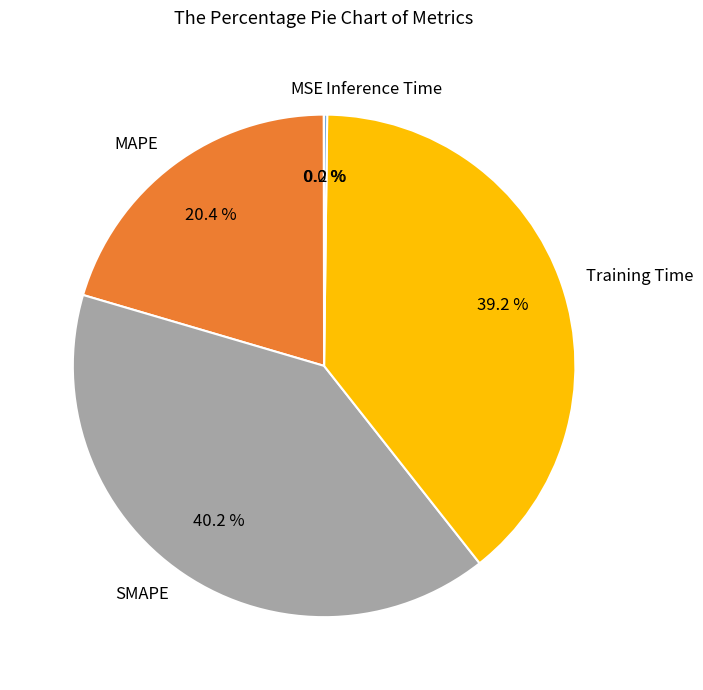

Which has a higher value, Training Time or MAPE?

Training Time